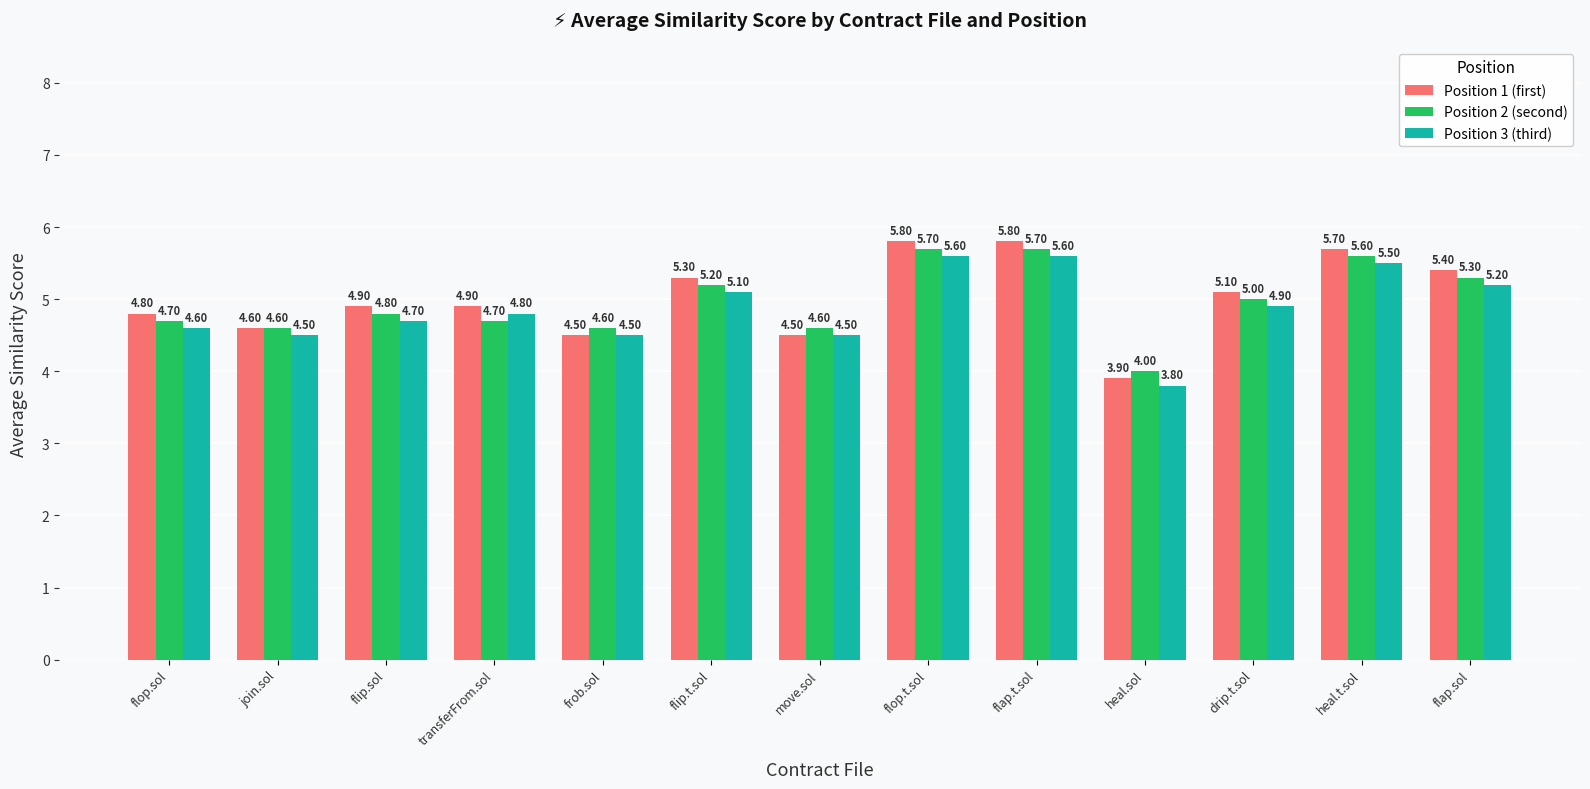

What is the difference between the highest and lowest values at join.sol?

0.1